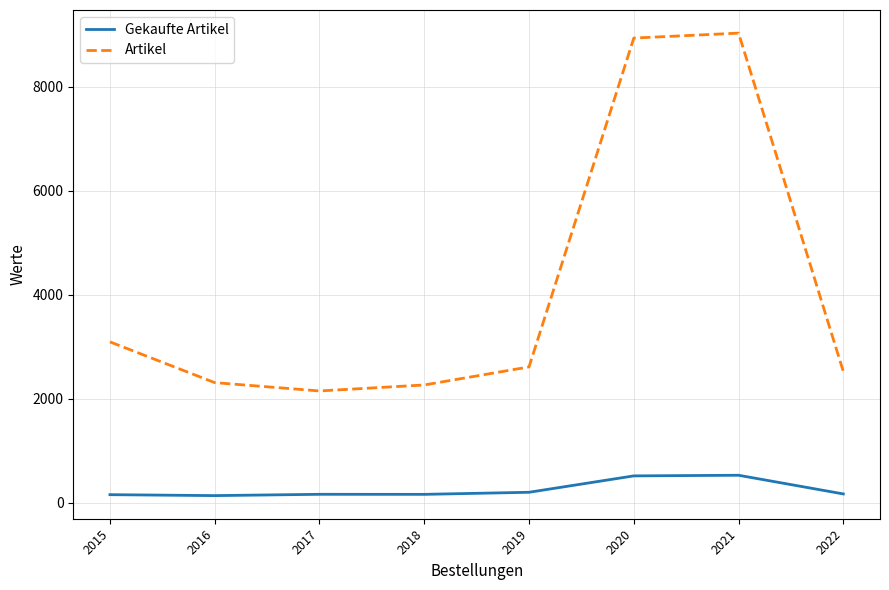

True or false: Artikel and Gekaufte Artikel cross at least once.

False